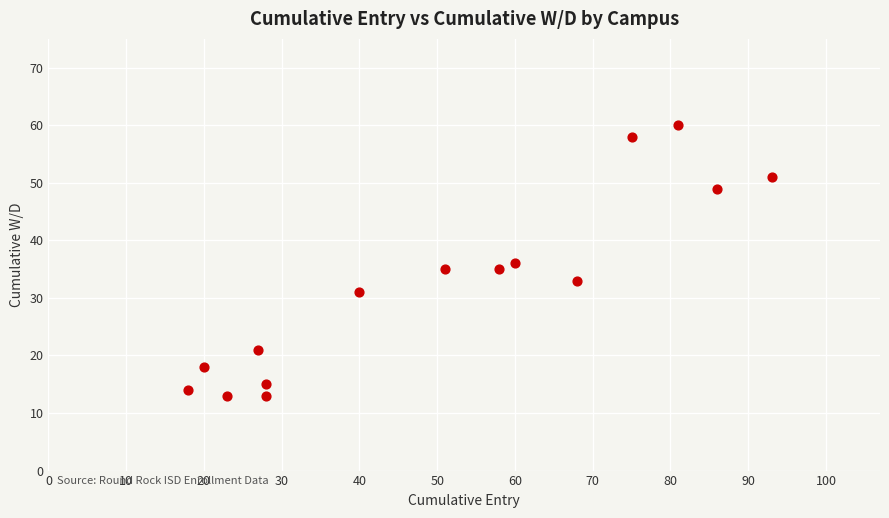

What is the range of X values (max minus min)?

75